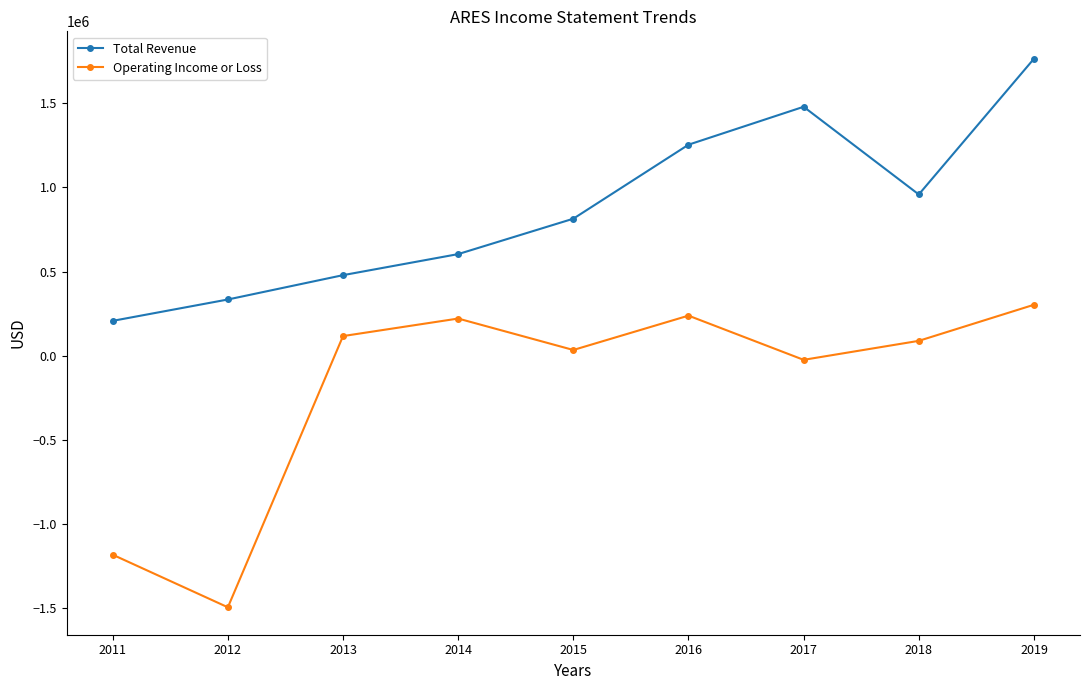

What is the difference between the maximum and minimum values in the Total Revenue series?

1558400